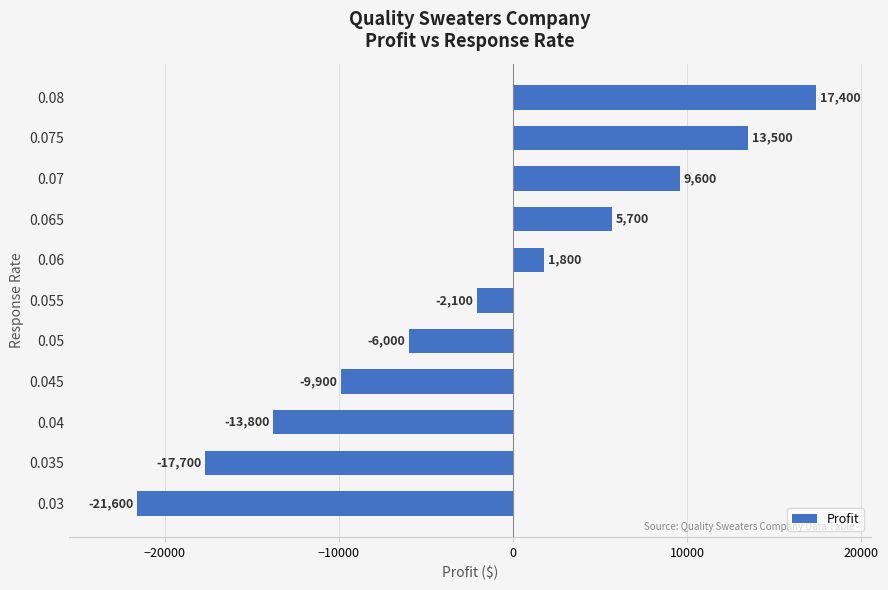

Is it true that the value at 0.065 is 5700?

True